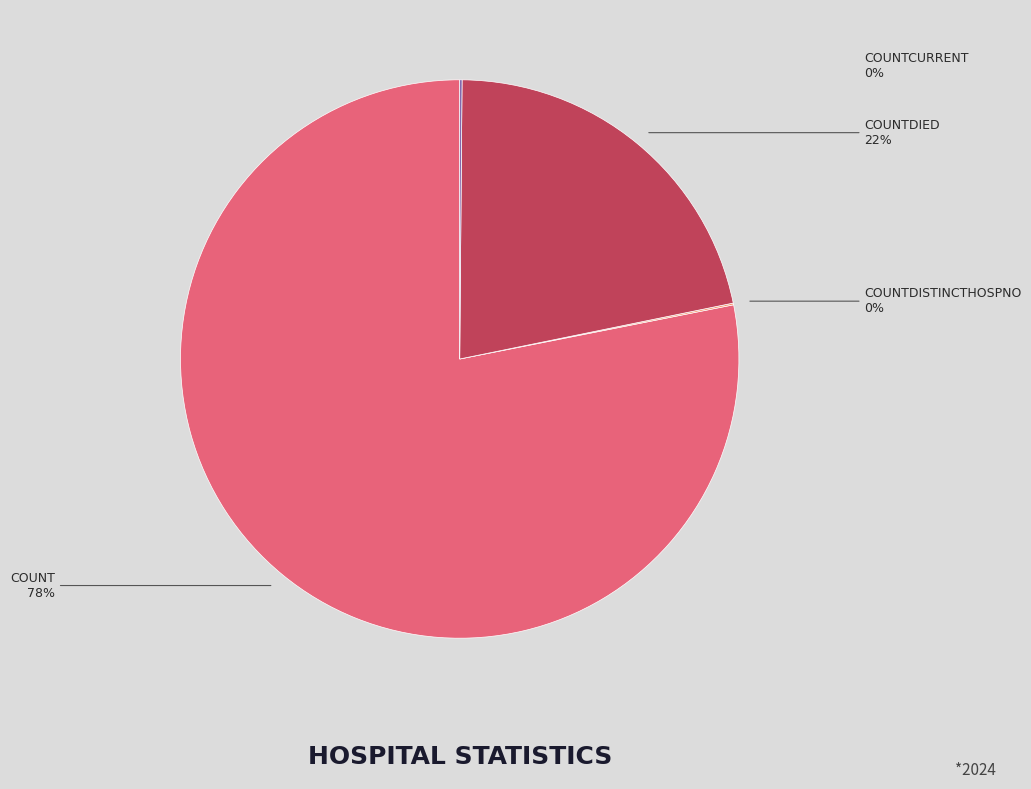

To the nearest percent, what is the difference between the largest and smallest slice percentages?

78%